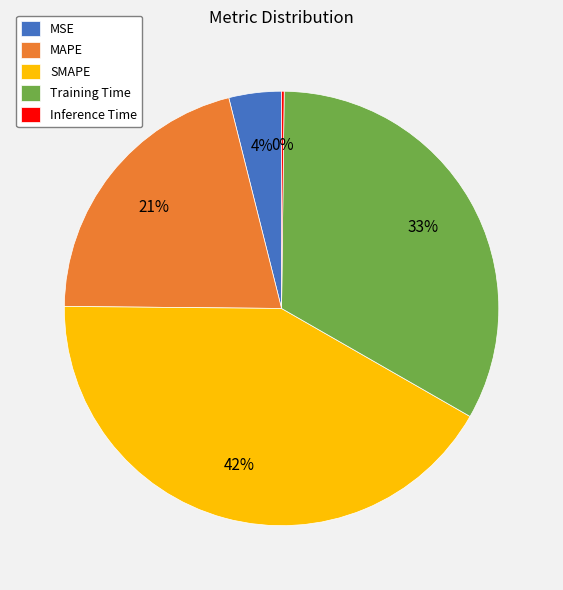

Is the sum of SMAPE and Training Time greater than half?

Yes